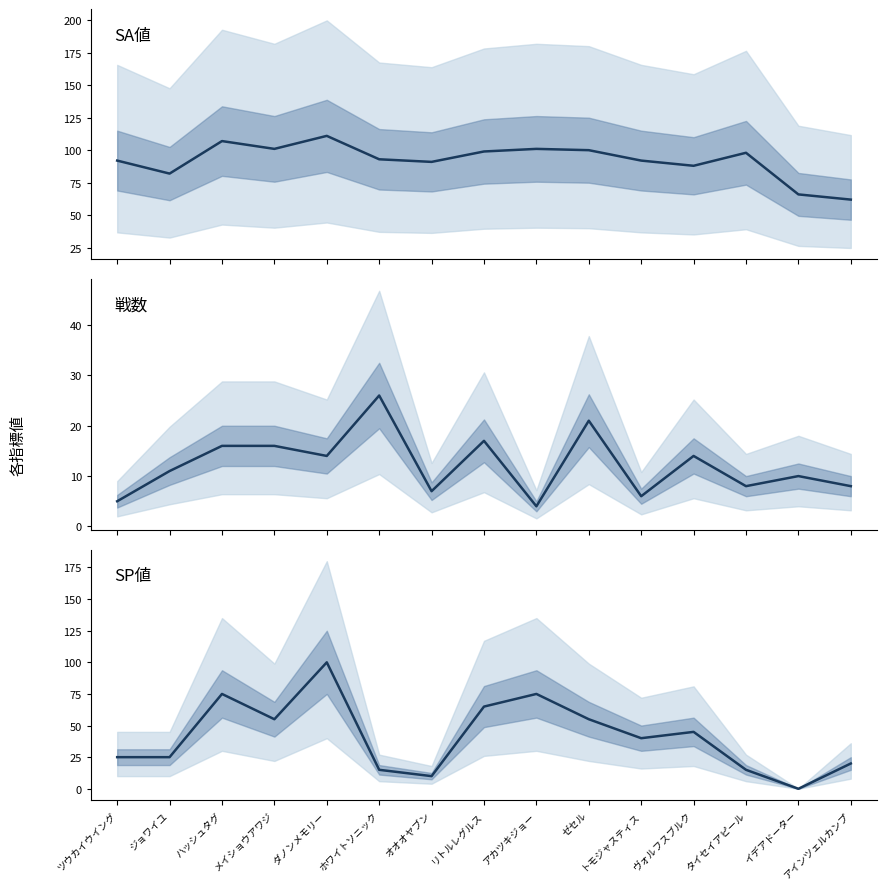

Where is 戦数 nearest to the value 15?

ハッシュタグ